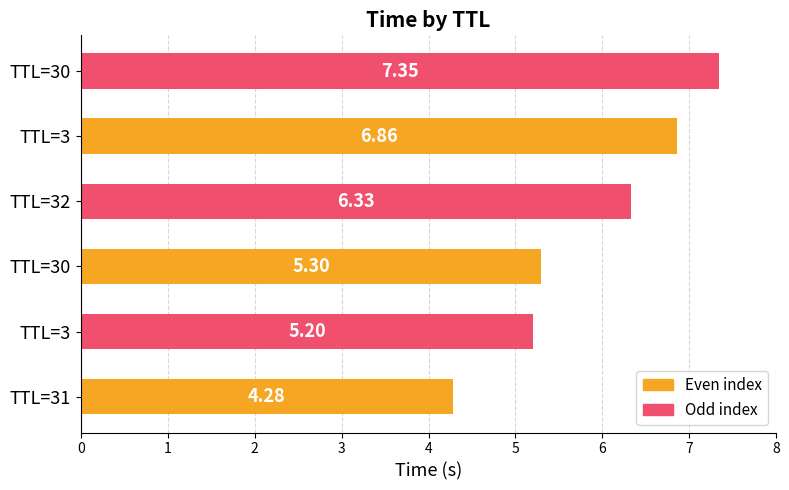

Does the chart contain any negative values?

No